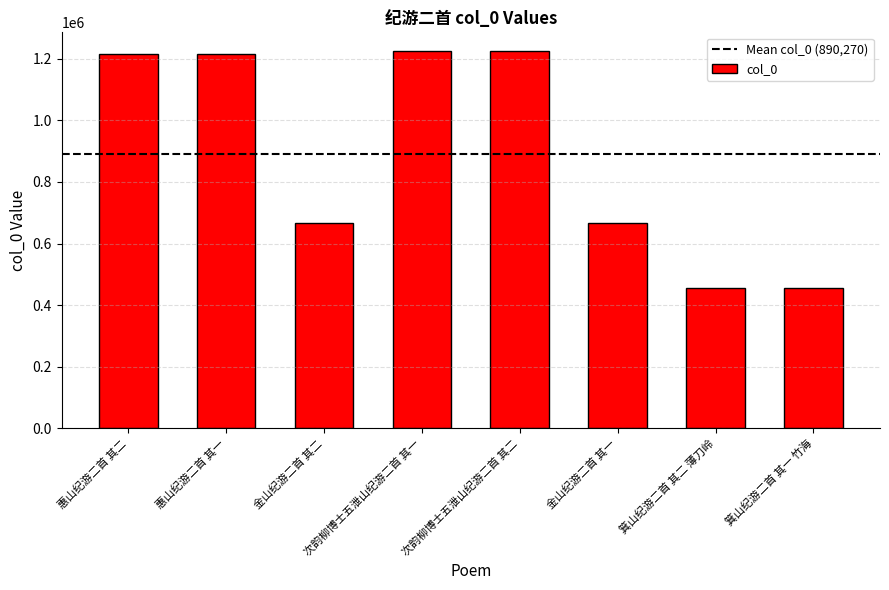

Approximately how many times larger is the value at 金山纪游二首 其二 compared to 箕山纪游二首 其二 薄刀岭?

1.5